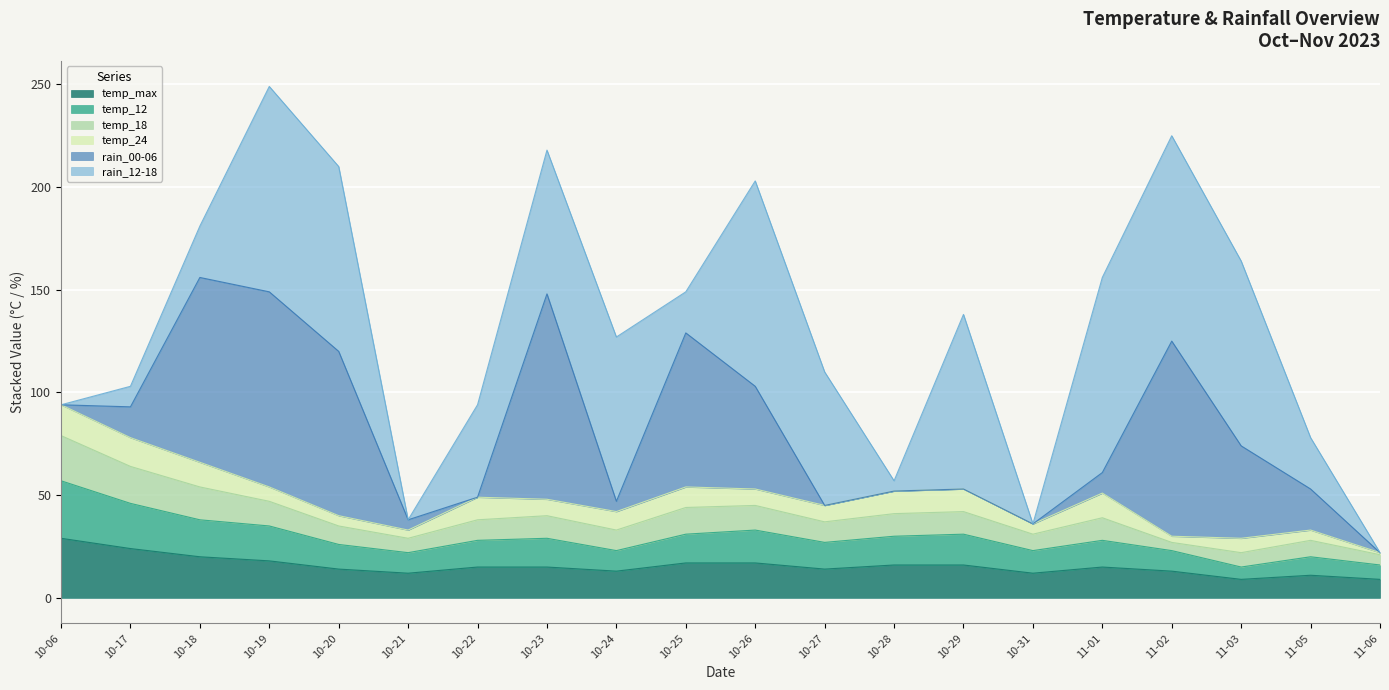

True or false: temp_max and temp_18 cross at least once.

False